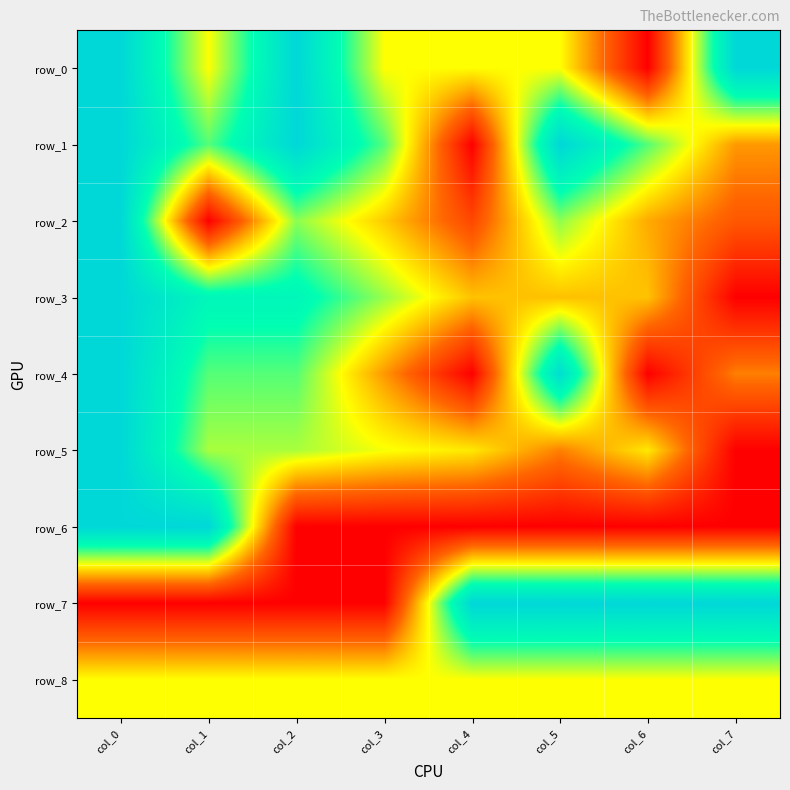

Which category has the highest value in the row_5 series?

col_0